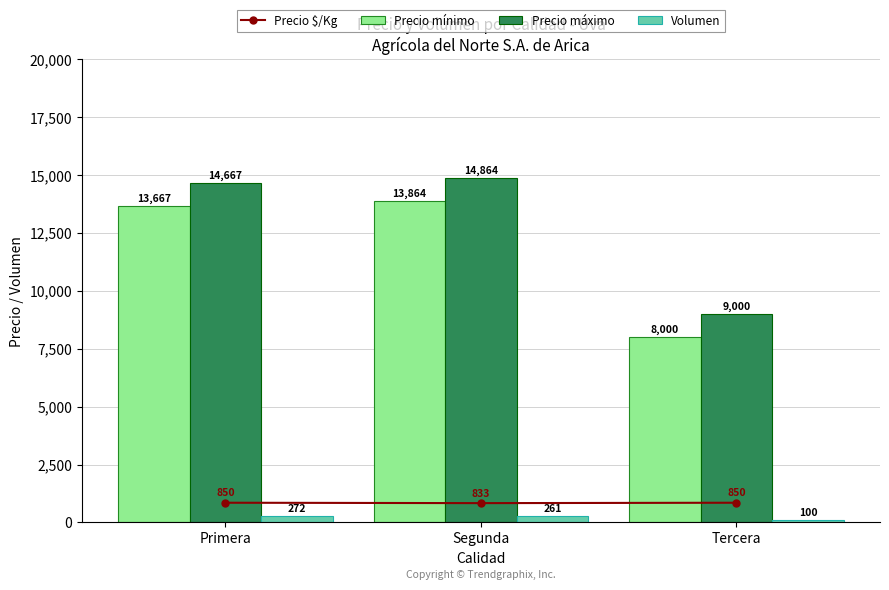

How many distinct data groups are displayed?

4